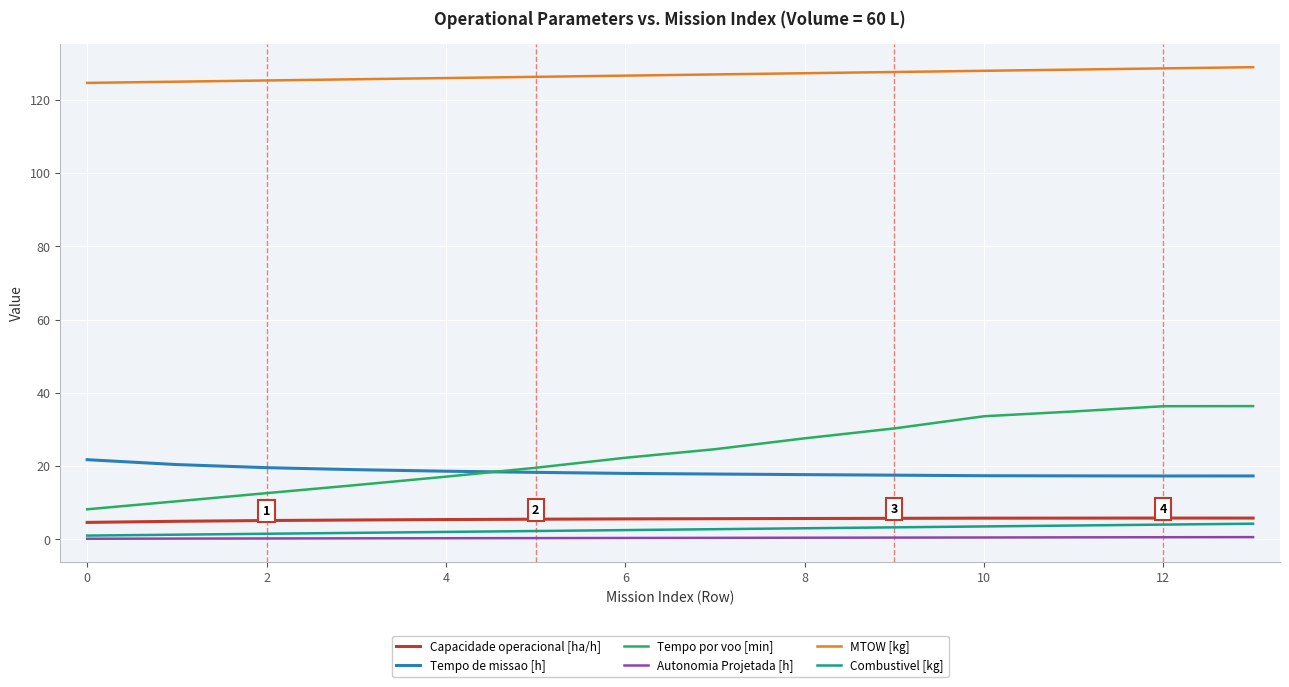

What is the maximum value shown in the chart?

128.9